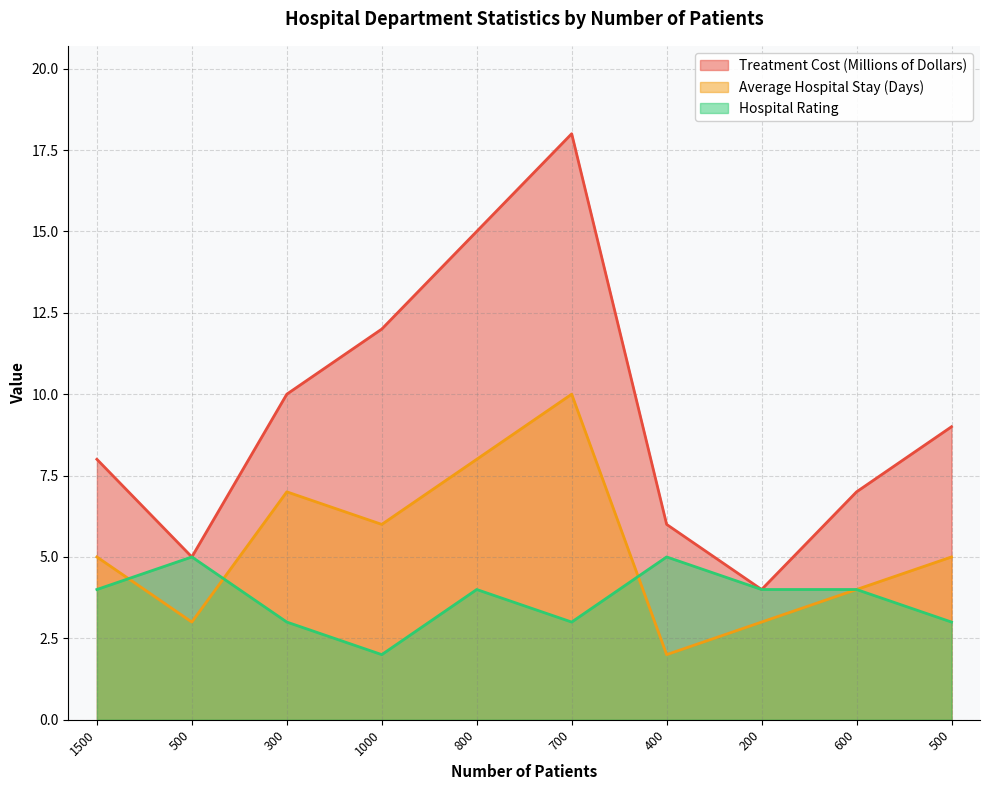

What is the label of the 9th point from the left?

600